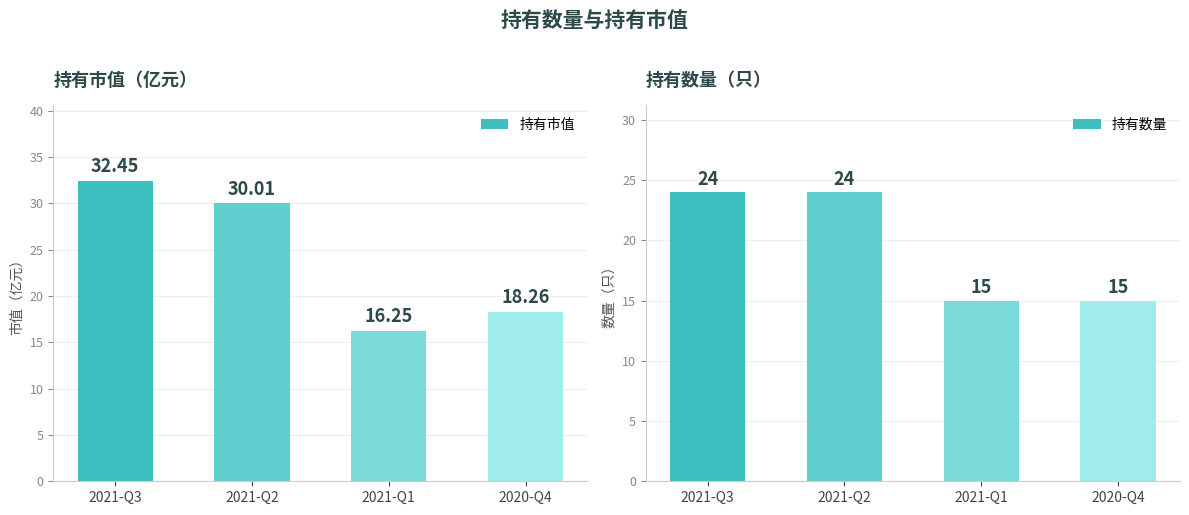

How many bars are there in total?

8